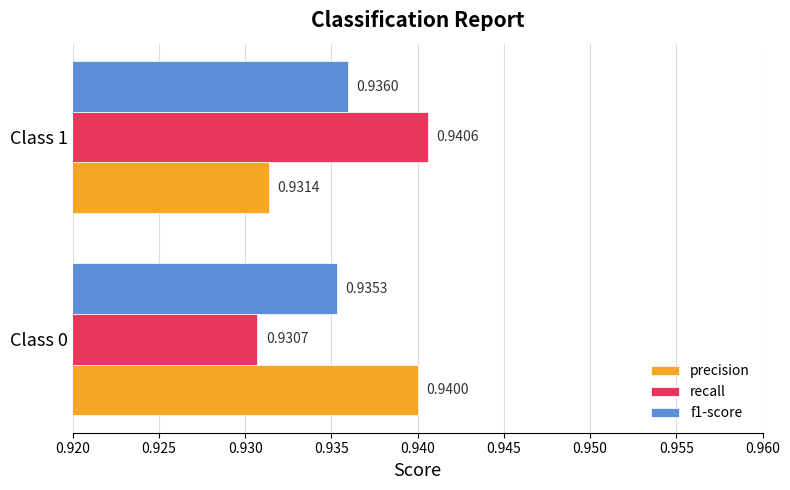

Which series has the largest range (max minus min)?

recall